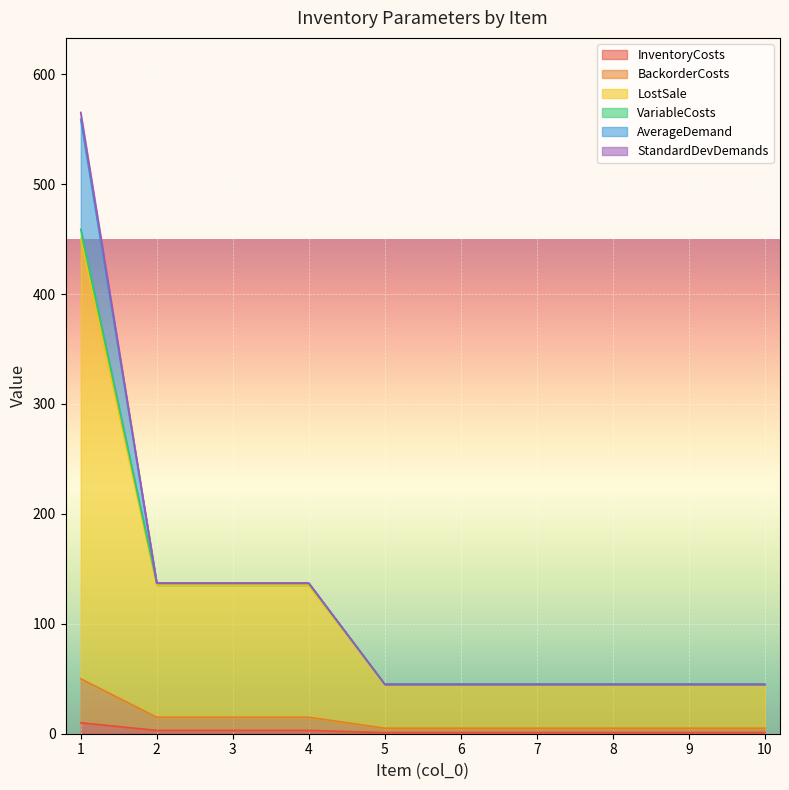

What is the sum of the InventoryCosts values at 4 and 8?

4.0